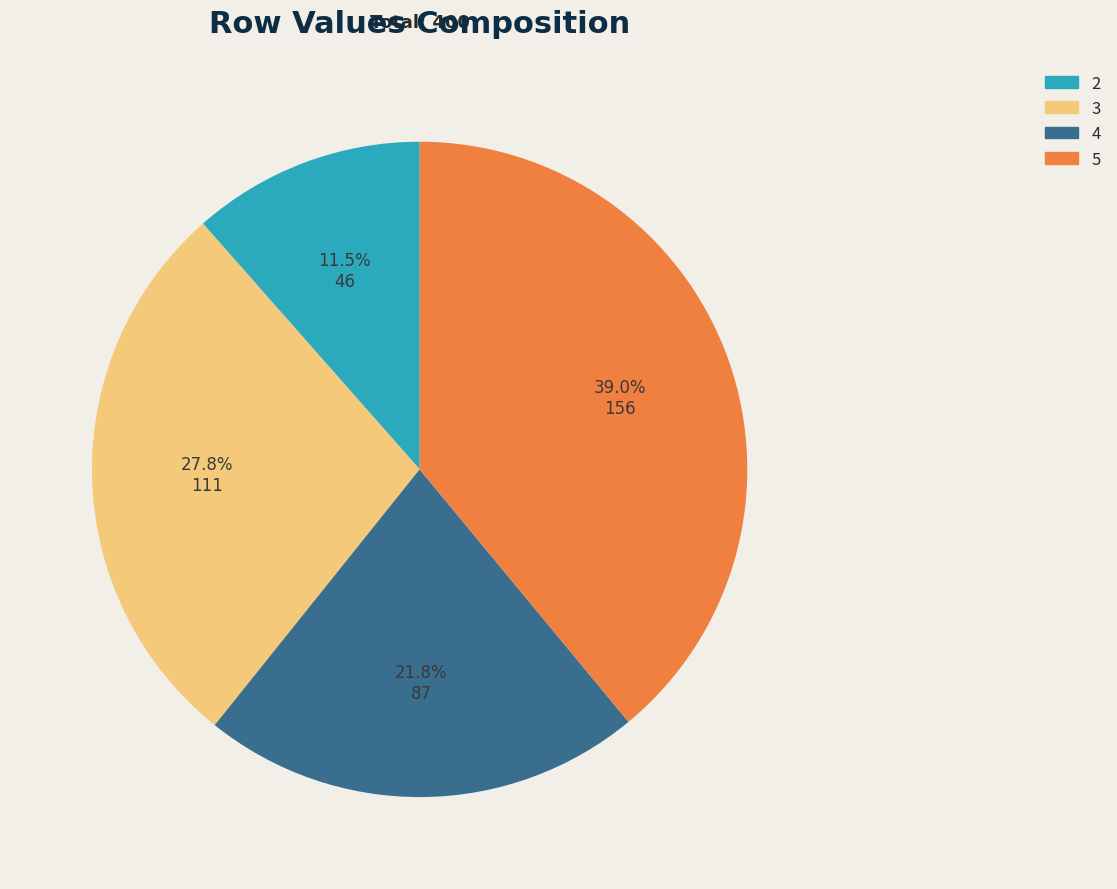

Between 3 and 5, which is larger?

5